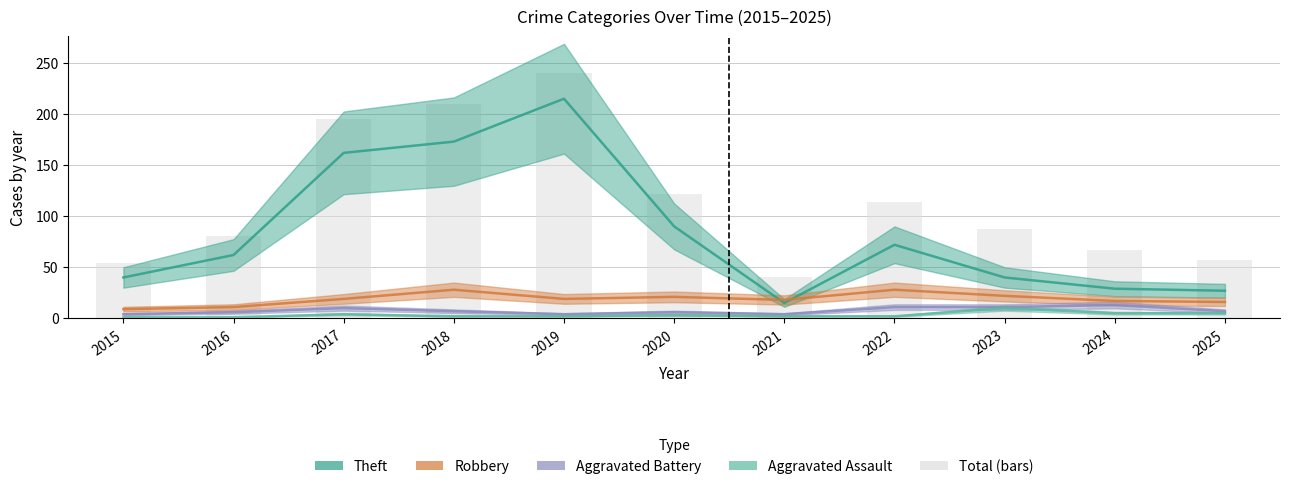

True or false: Theft has a value of 162 at 2017.

True